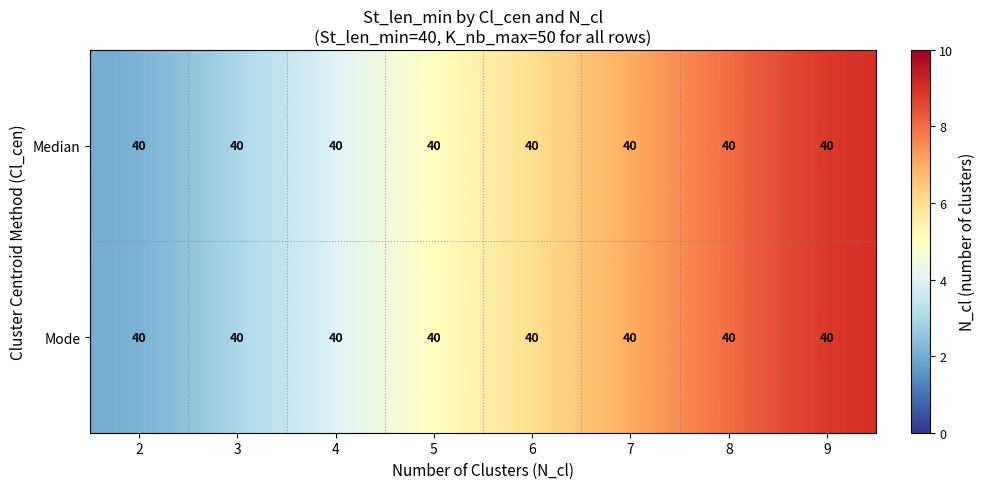

What is the minimum value shown in the chart?

2